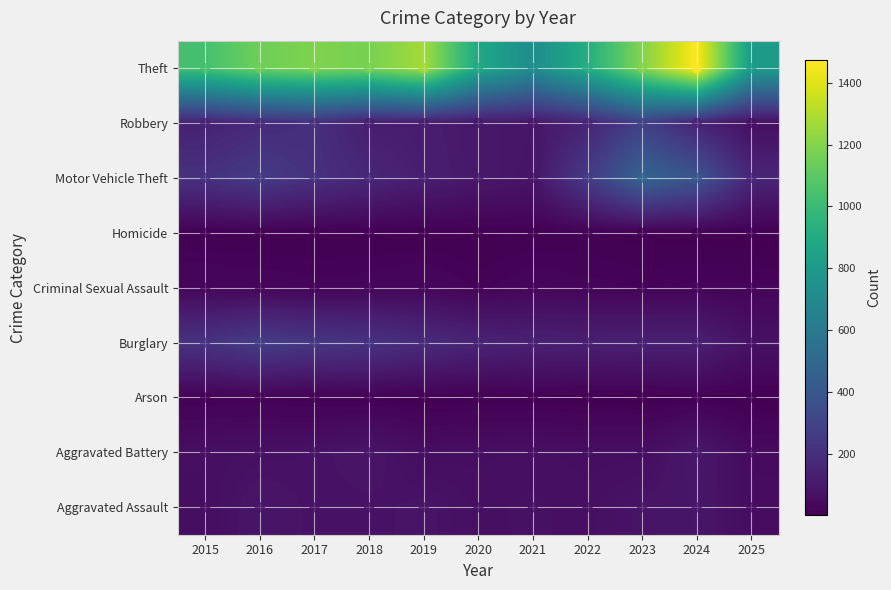

List the labels in order of Theft value, smallest first.

2021, 2025, 2020, 2022, 2015, 2016, 2018, 2017, 2023, 2019, 2024